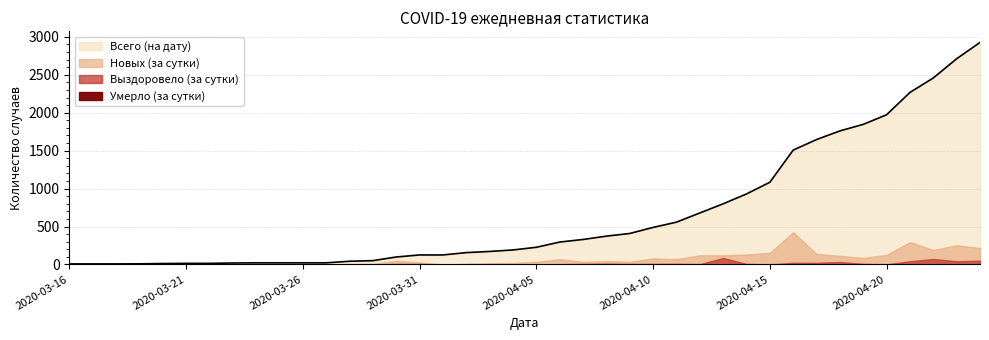

Reading left to right, transcribe all the data shown in this chart.

Всего (на дату): 2020-03-16=7	2020-03-17=7	2020-03-18=7	2020-03-19=8	2020-03-20=12	2020-03-21=14	2020-03-22=14	2020-03-23=19	2020-03-24=21	2020-03-25=21	2020-03-26=21	2020-03-27=21	2020-03-28=42	2020-03-29=50	2020-03-30=98	2020-03-31=125	2020-04-01=125	2020-04-02=156	2020-04-03=171	2020-04-04=191	2020-04-05=226	2020-04-06=295	2020-04-07=329	2020-04-08=373	2020-04-09=408	2020-04-10=488	2020-04-11=557	2020-04-12=678	2020-04-13=799	2020-04-14=929	2020-04-15=1083	2020-04-16=1507	2020-04-17=1646	2020-04-18=1760	2020-04-19=1846	2020-04-20=1973	2020-04-21=2267	2020-04-22=2458	2020-04-23=2711	2020-04-24=2926
Новых (за сутки): 2020-03-16=3	2020-03-17=0	2020-03-18=0	2020-03-19=1	2020-03-20=4	2020-03-21=2	2020-03-22=0	2020-03-23=5	2020-03-24=0	2020-03-25=0	2020-03-26=0	2020-03-27=0	2020-03-28=5	2020-03-29=8	2020-03-30=48	2020-03-31=27	2020-04-01=0	2020-04-02=9	2020-04-03=15	2020-04-04=20	2020-04-05=35	2020-04-06=69	2020-04-07=34	2020-04-08=44	2020-04-09=35	2020-04-10=80	2020-04-11=69	2020-04-12=121	2020-04-13=121	2020-04-14=130	2020-04-15=154	2020-04-16=424	2020-04-17=139	2020-04-18=114	2020-04-19=86	2020-04-20=127	2020-04-21=294	2020-04-22=191	2020-04-23=253	2020-04-24=215
Выздоровело (за сутки): 2020-03-16=2	2020-03-17=0	2020-03-18=0	2020-03-19=0	2020-03-20=0	2020-03-21=0	2020-03-22=0	2020-03-23=0	2020-03-24=0	2020-03-25=4	2020-03-26=0	2020-03-27=0	2020-03-28=0	2020-03-29=0	2020-03-30=7	2020-03-31=7	2020-04-01=0	2020-04-02=4	2020-04-03=4	2020-04-04=4	2020-04-05=0	2020-04-06=4	2020-04-07=7	2020-04-08=10	2020-04-09=6	2020-04-10=7	2020-04-11=8	2020-04-12=4	2020-04-13=85	2020-04-14=7	2020-04-15=0	2020-04-16=22	2020-04-17=21	2020-04-18=32	2020-04-19=8	2020-04-20=1	2020-04-21=42	2020-04-22=72	2020-04-23=43	2020-04-24=49
Умерло (за сутки): 2020-03-16=0	2020-03-17=0	2020-03-18=0	2020-03-19=0	2020-03-20=0	2020-03-21=0	2020-03-22=0	2020-03-23=0	2020-03-24=0	2020-03-25=0	2020-03-26=0	2020-03-27=0	2020-03-28=0	2020-03-29=0	2020-03-30=0	2020-03-31=0	2020-04-01=0	2020-04-02=2	2020-04-03=0	2020-04-04=1	2020-04-05=0	2020-04-06=0	2020-04-07=0	2020-04-08=1	2020-04-09=0	2020-04-10=0	2020-04-11=0	2020-04-12=0	2020-04-13=1	2020-04-14=0	2020-04-15=2	2020-04-16=0	2020-04-17=0	2020-04-18=1	2020-04-19=0	2020-04-20=3	2020-04-21=3	2020-04-22=3	2020-04-23=3	2020-04-24=3